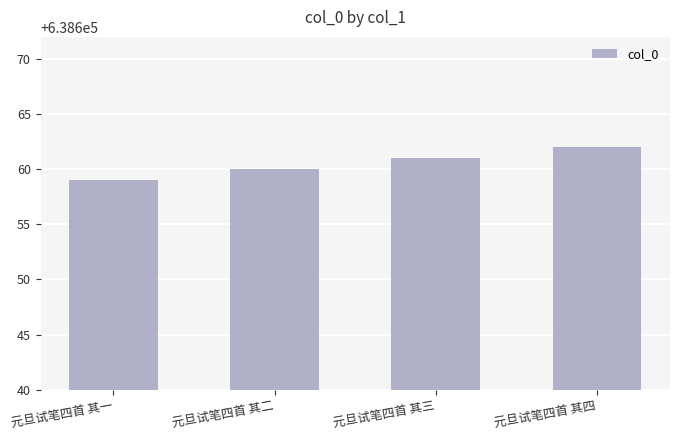

Is it true that the value at 元旦试笔四首 其三 is 390640?

False